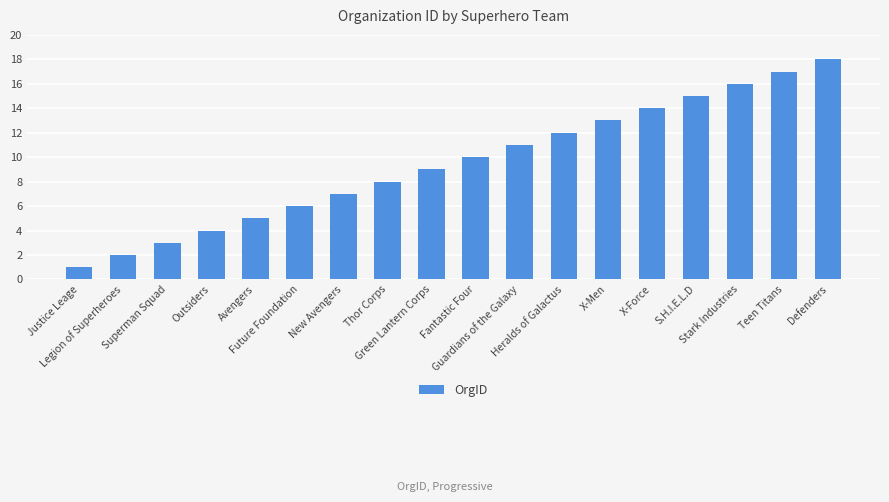

What is the greatest value displayed?

18